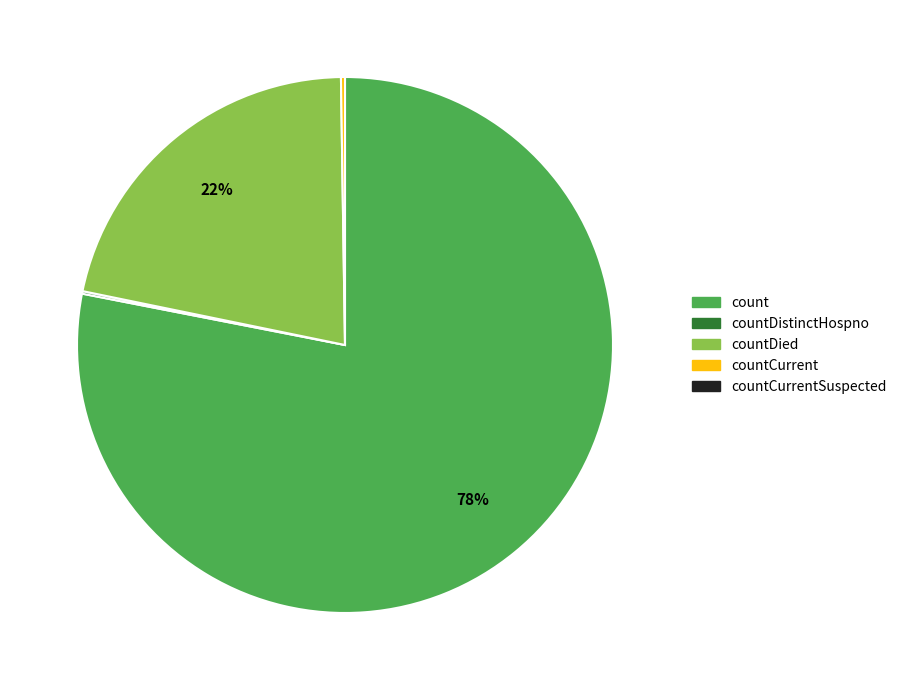

To the nearest percent, what is the difference between the largest and smallest slice percentages?

78%